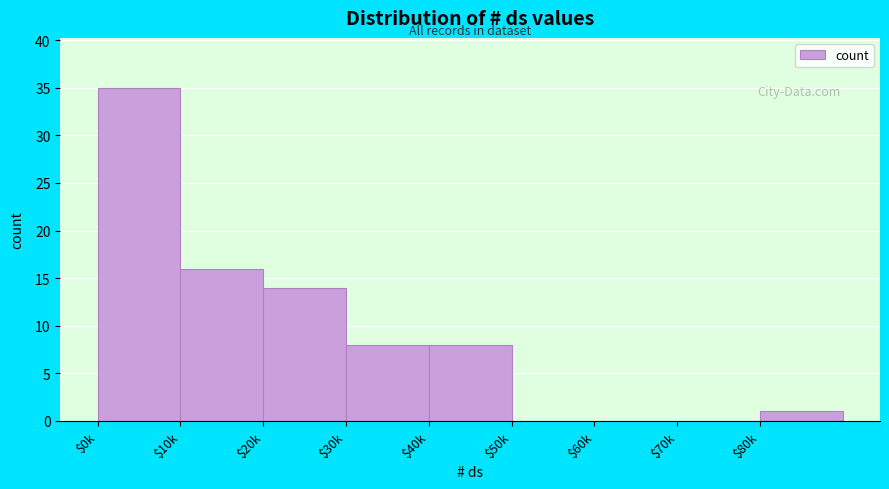

Where is the data nearest to the value 17?

$10k